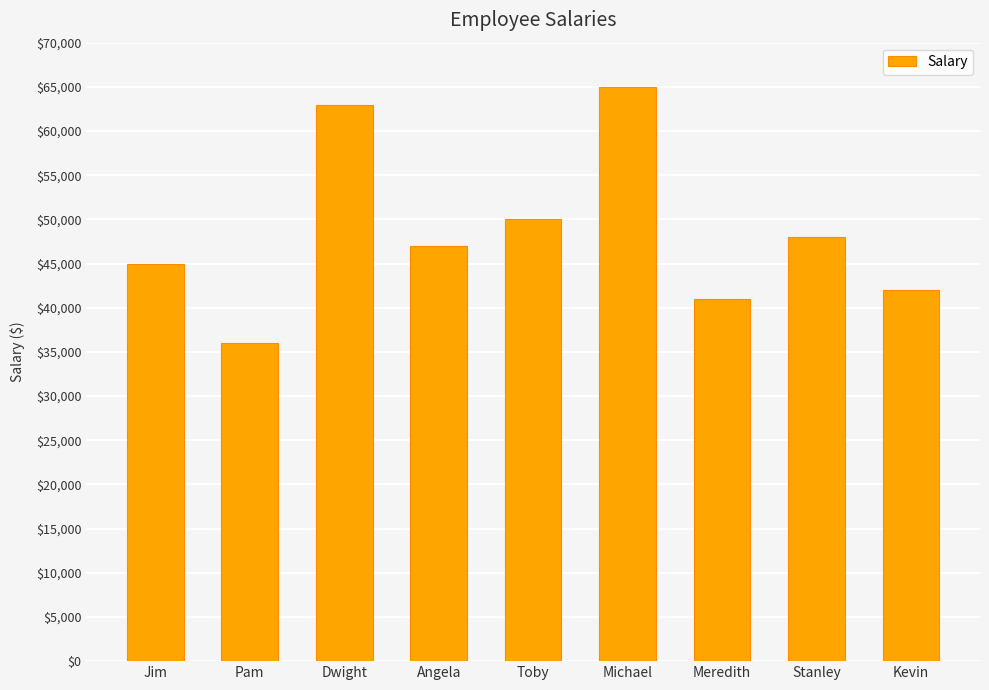

The chart shows a value of 47000 at Angela. True or false?

True